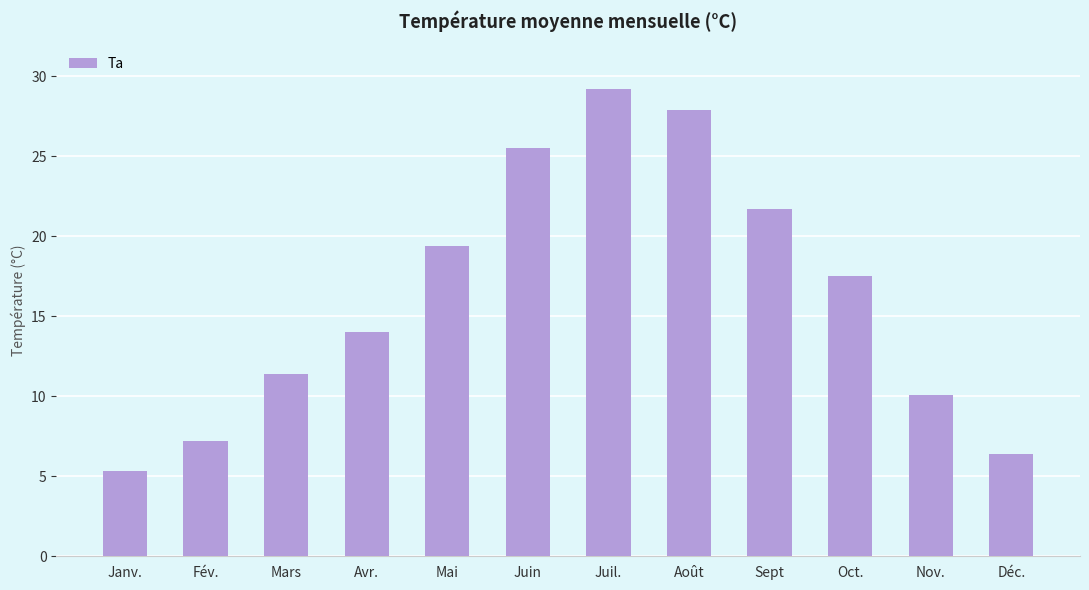

Is it true that the value at Déc. is 6.4?

True